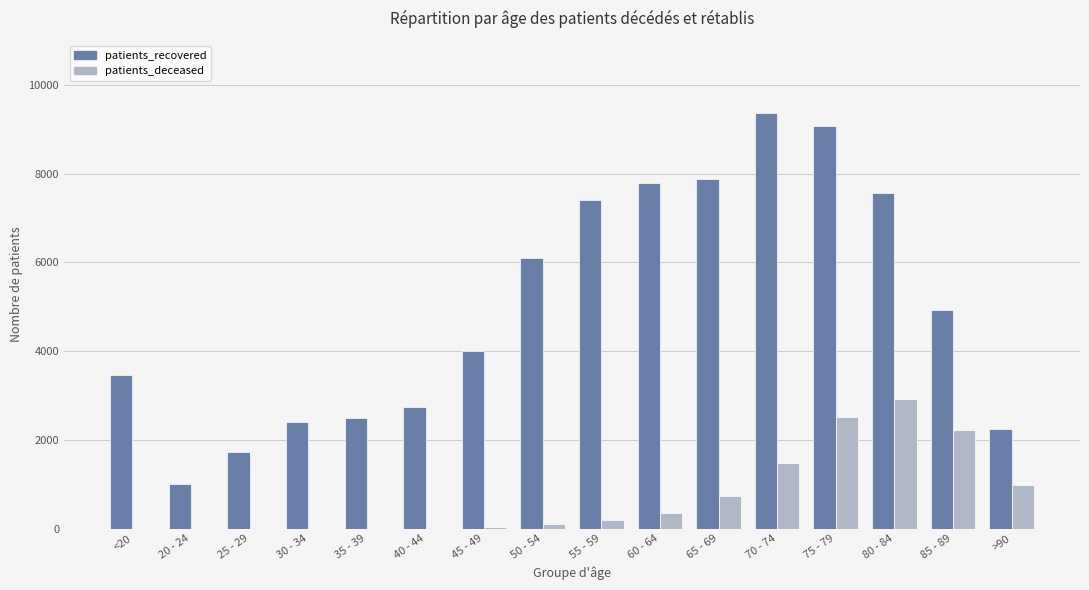

What is the sum of all patients_recovered values?

80148